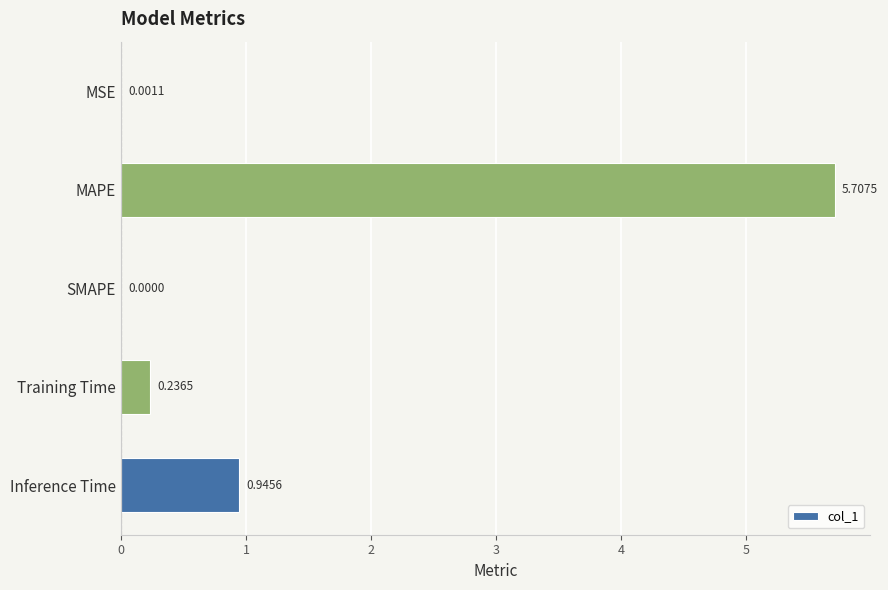

What is the sum of all values?

6.9